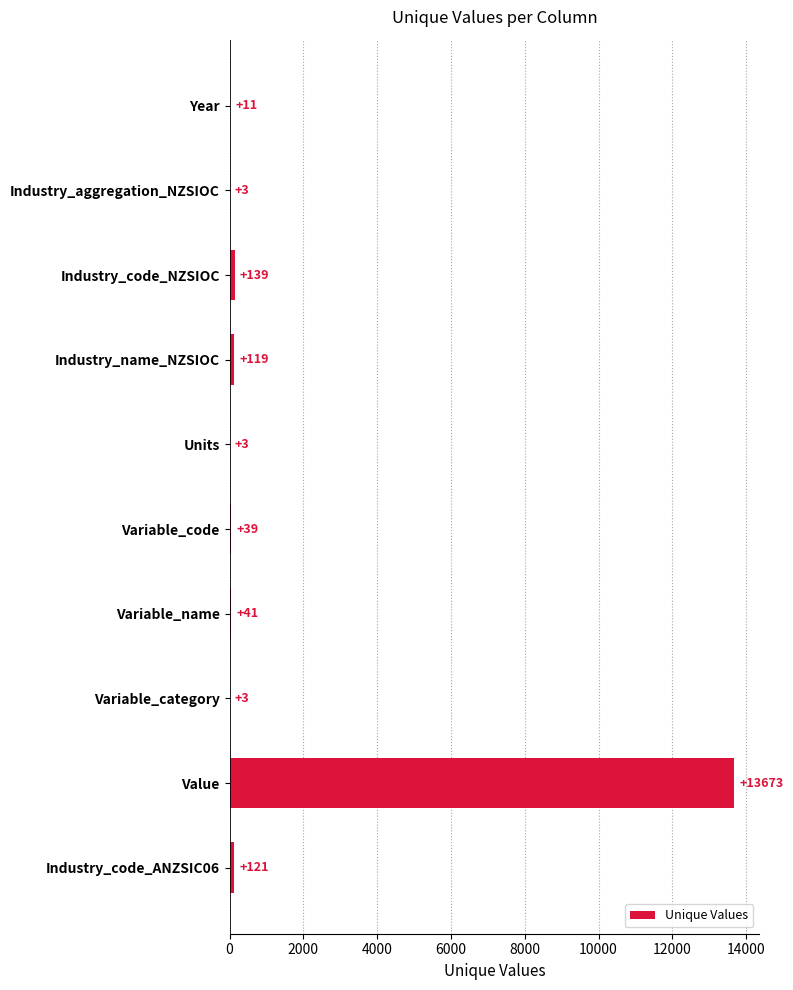

Which has a higher value, Industry_code_ANZSIC06 or Value?

Value